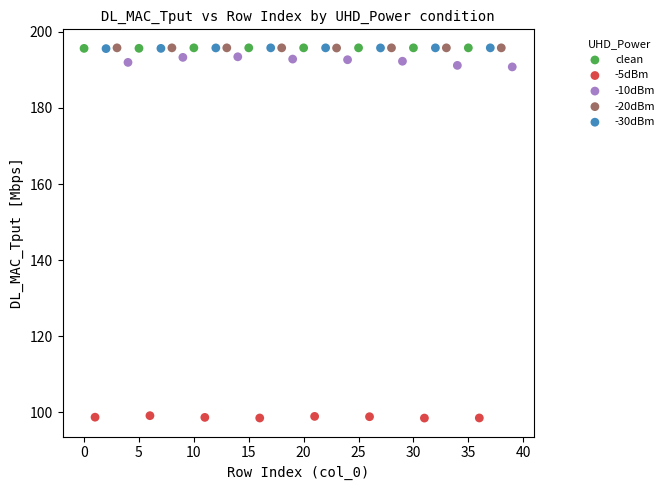

Which series contains the lowest Y value?

-5dBm